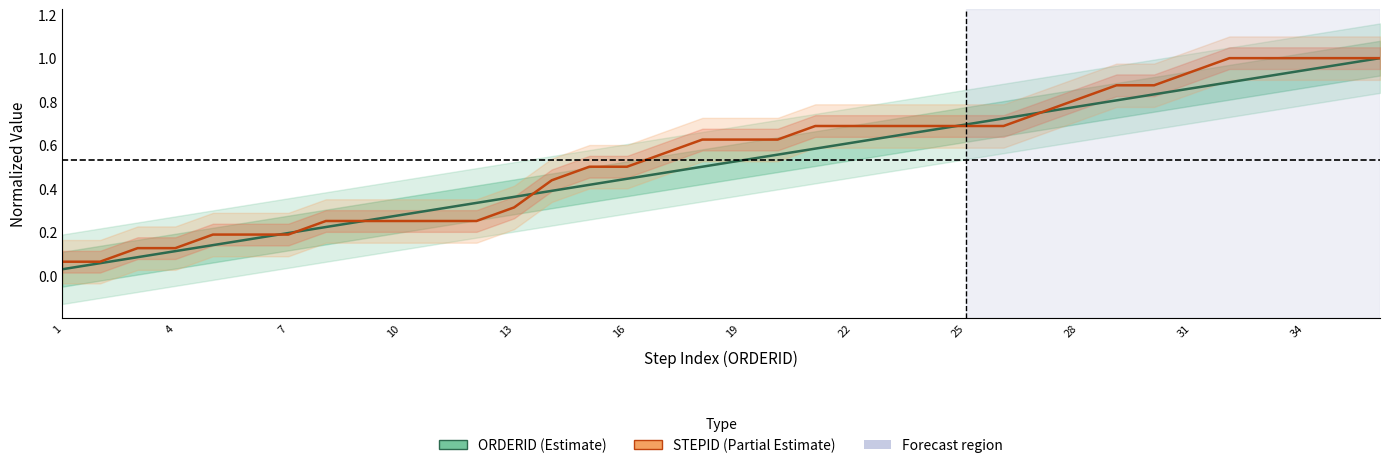

Rank the series at 25 from highest to lowest value.

ORDERID, STEPID